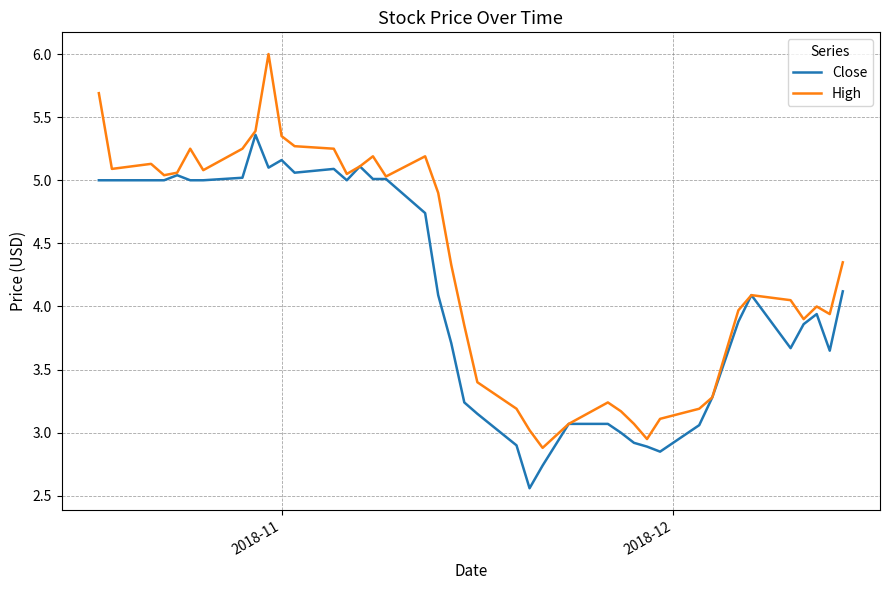

Which series has the largest total across all categories?

High